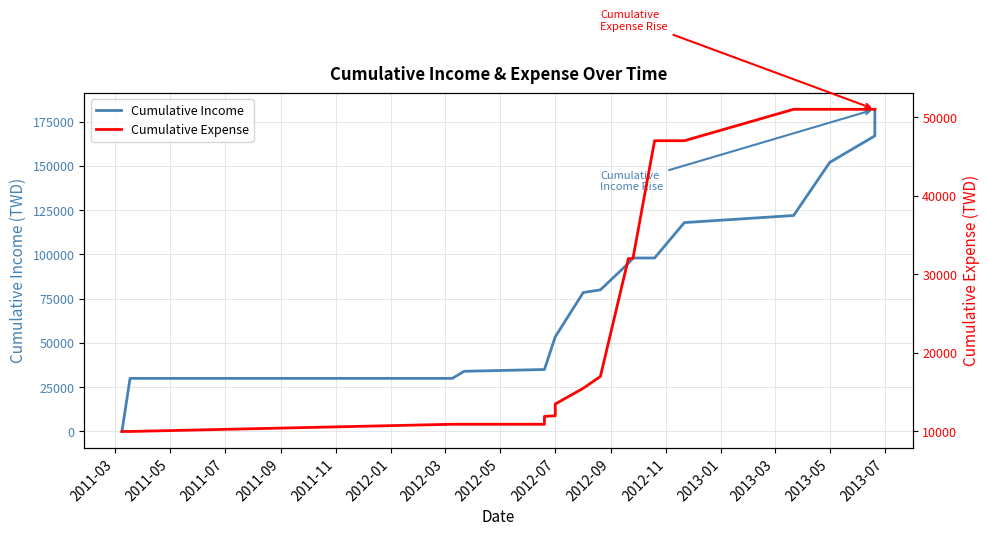

Which label corresponds to the smallest value in the chart?

2011-03